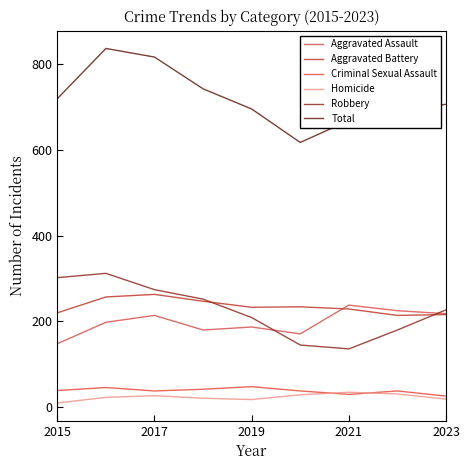

Is this an area chart (filled region under the line)?

No